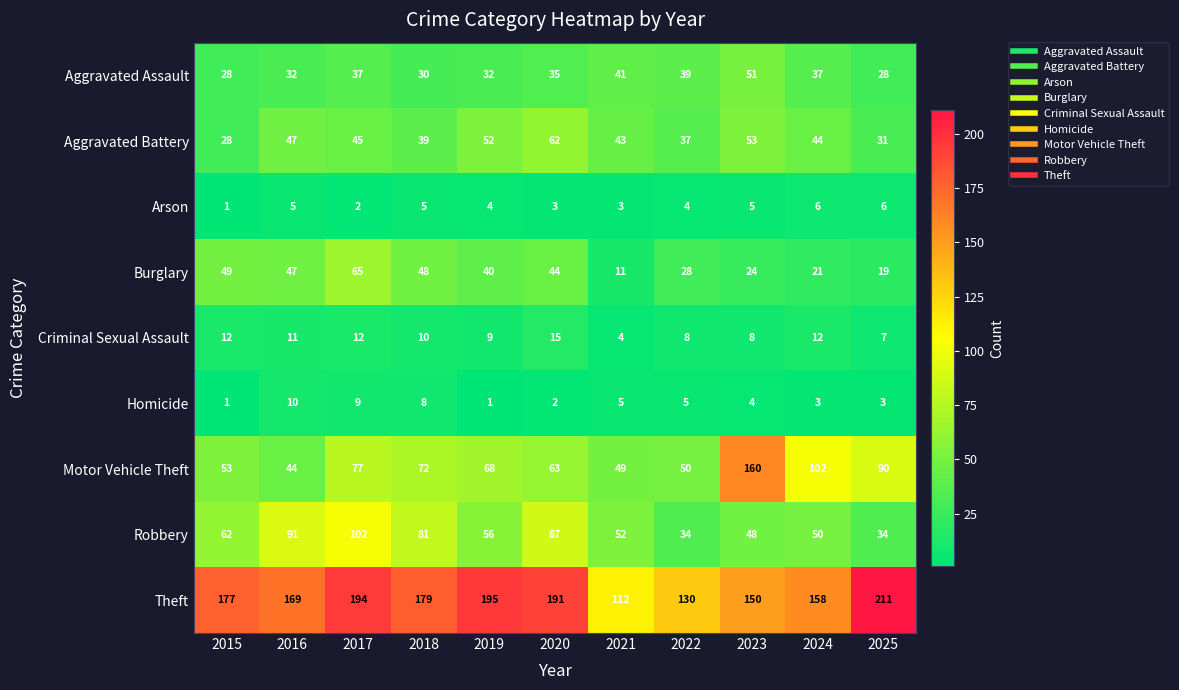

Is the value of Theft at 2023 greater than the value of Burglary at 2015?

Yes